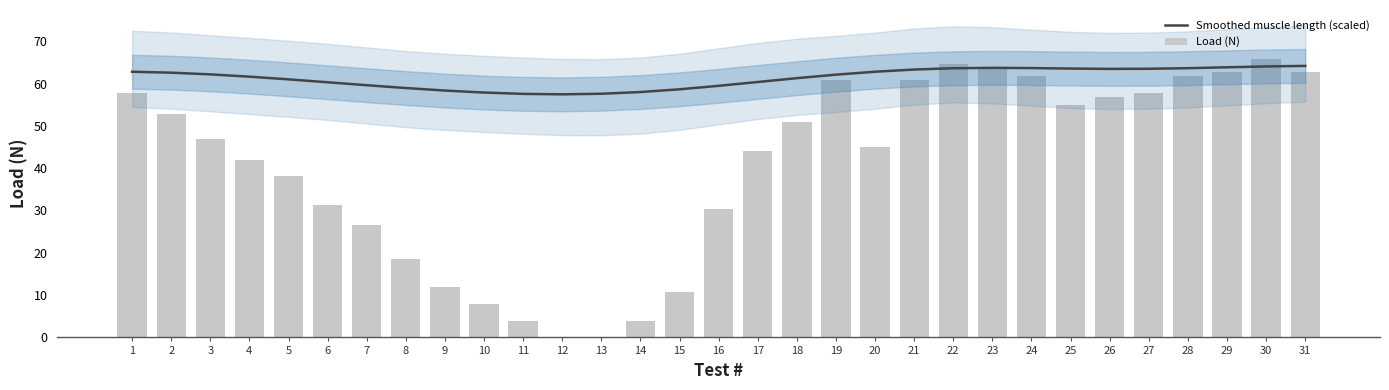

List the labels in order of Load (N) value, largest first.

30, 22, 23, 29, 31, 24, 28, 19, 21, 1, 27, 26, 25, 2, 18, 3, 20, 17, 4, 5, 6, 16, 7, 8, 9, 15, 10, 11, 14, 12, 13